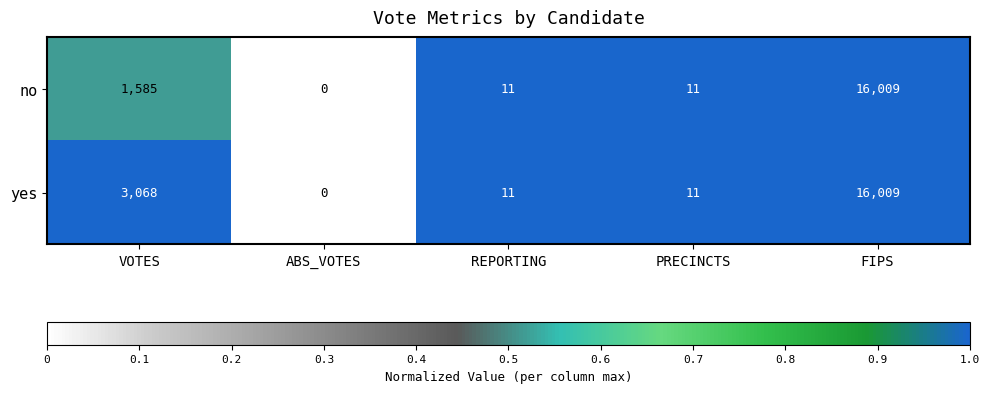

What is the maximum value shown in the chart?

16009